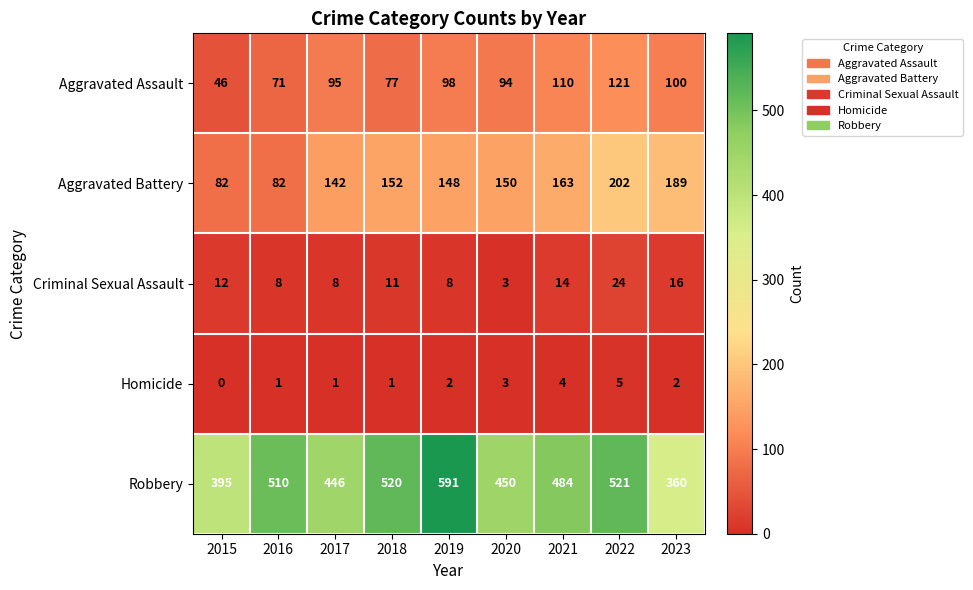

What is the difference between the maximum and minimum values in the Robbery series?

231